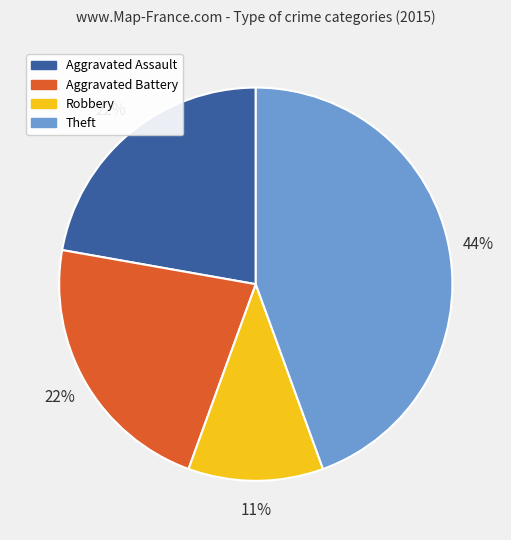

To the nearest percent, what is the difference between the Theft and Aggravated Battery slice percentages?

22%